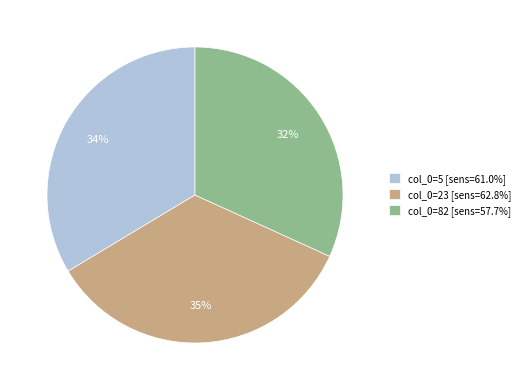

Approximately how many times larger is the value at col_0=82 [sens=57.7%] compared to col_0=5 [sens=61.0%]?

0.9